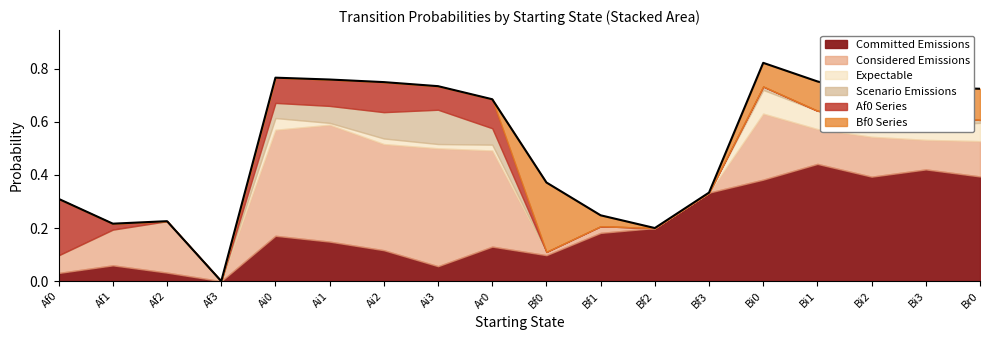

What is the difference between the second highest and minimum values in the Af0 series?

0.1